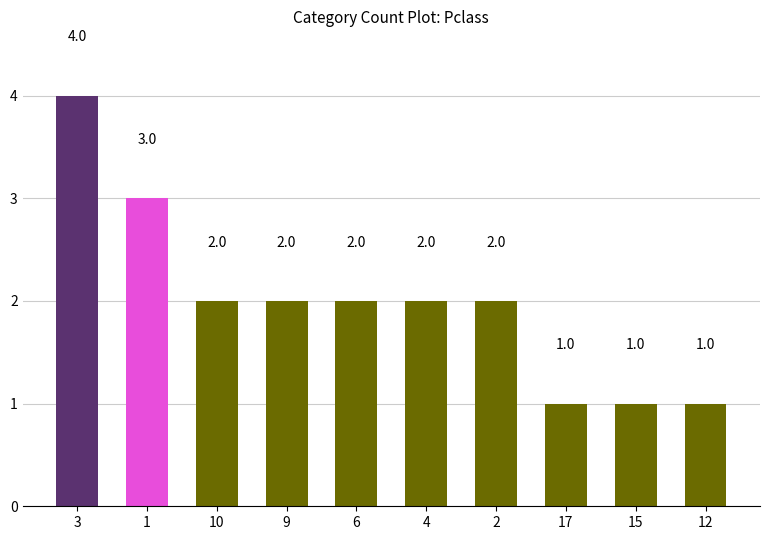

What is the change in value from 3 to 15?

-3